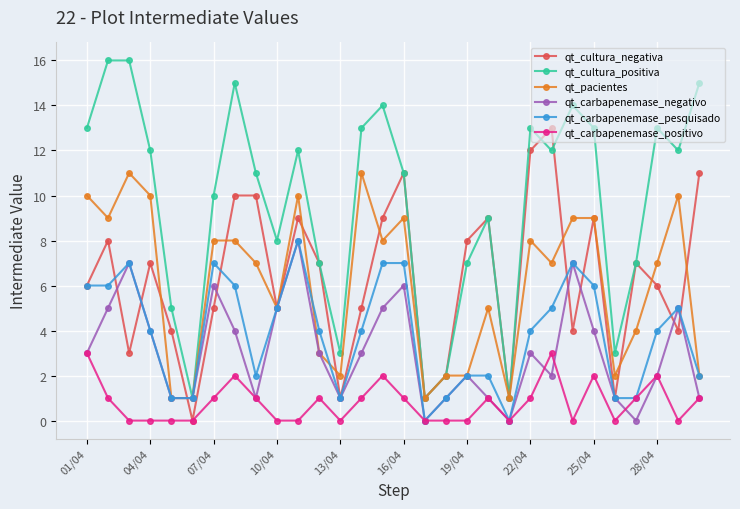

Which series has the largest range (max minus min)?

qt_cultura_positiva